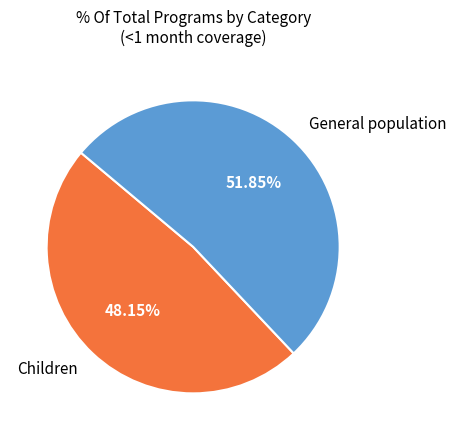

Is there a majority slice in this chart?

Yes